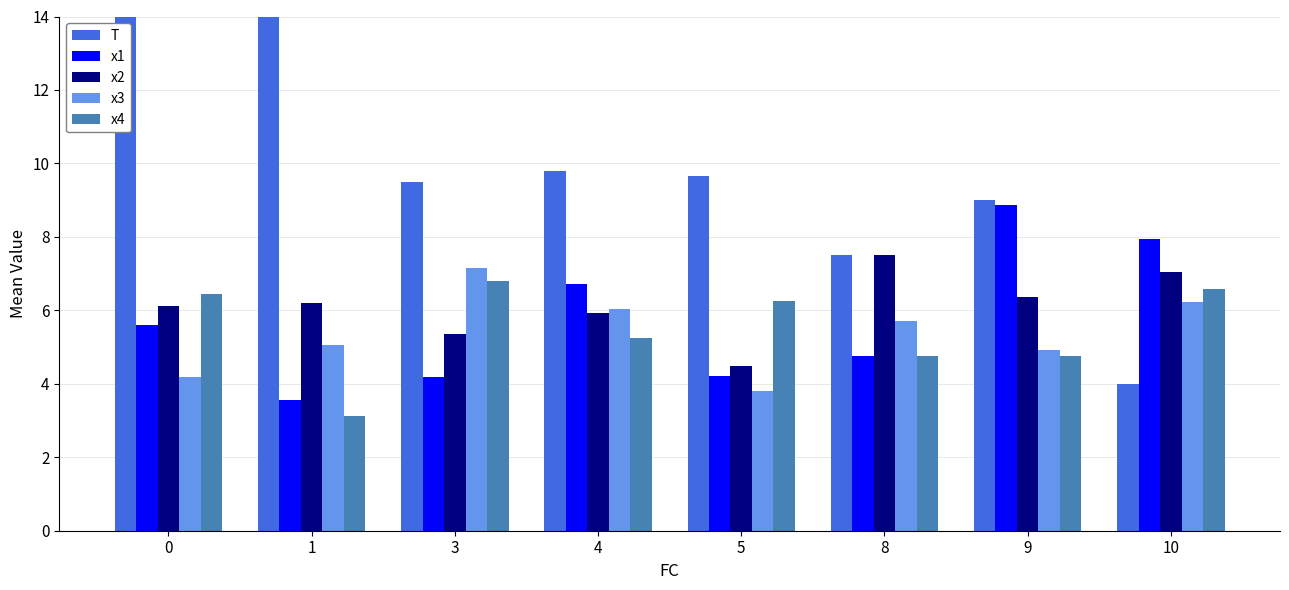

The value of x1 at 0 is 5.6. True or false?

True